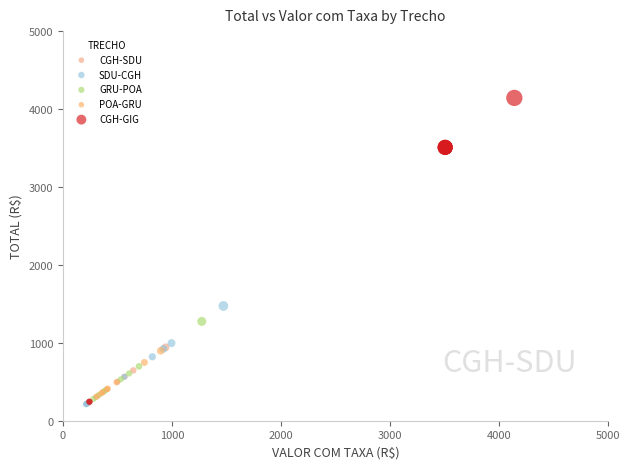

What are all the series names shown in the legend?

CGH-SDU, SDU-CGH, GRU-POA, POA-GRU, CGH-GIG